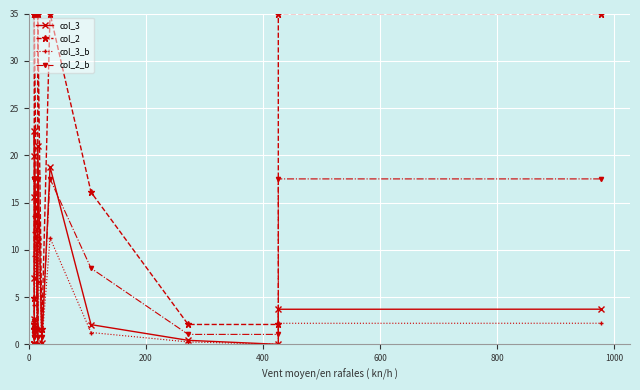

At which category does col_3_b reach its first local peak?

9